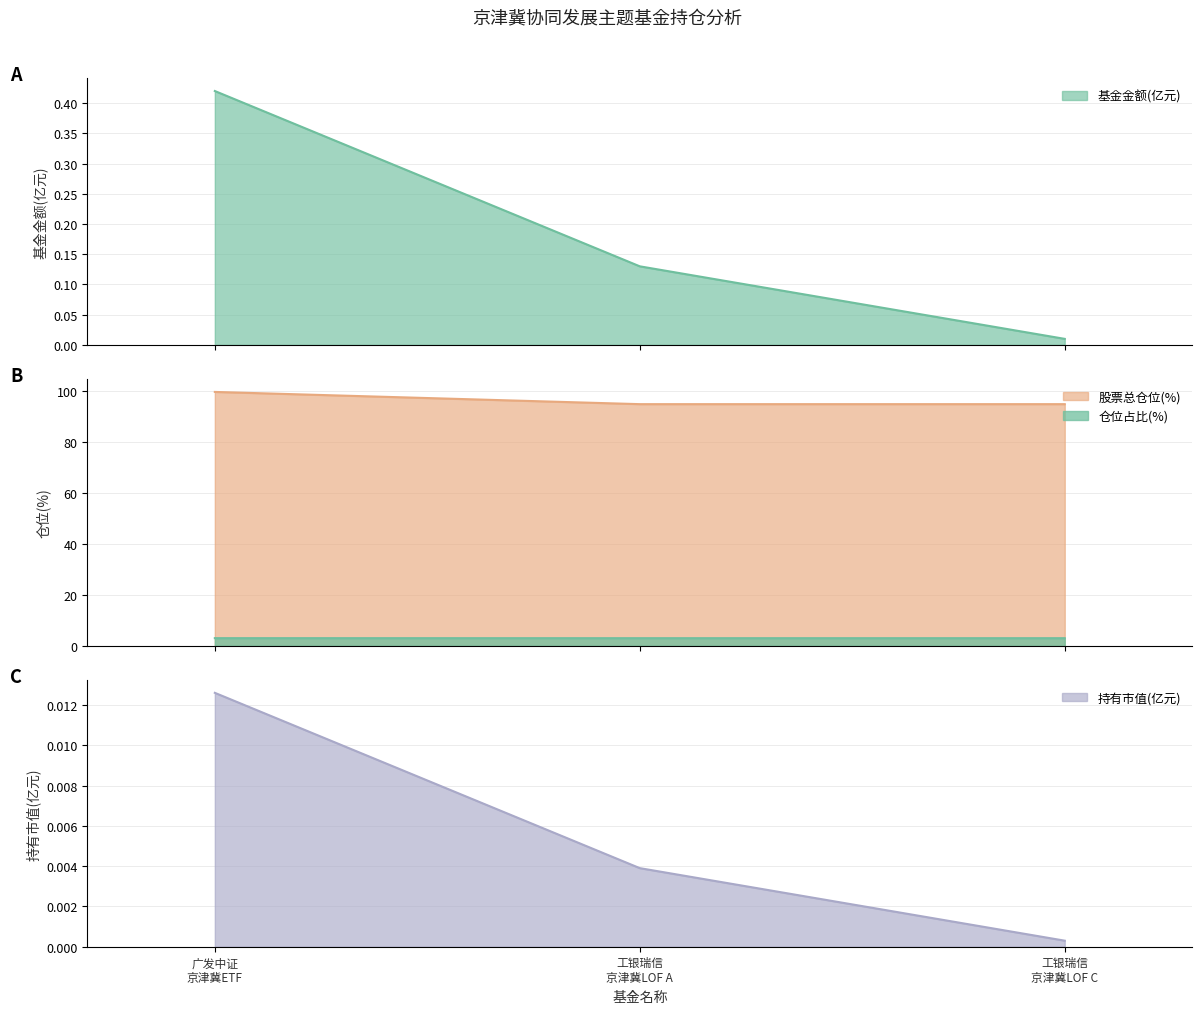

Reading left to right, extract all data points from this chart.

基金金额(亿元): 0.4	0.1	0.0
股票总仓位(%): 99.5	94.7	94.7
仓位占比(%): 3.0	3.0	3.0
持有市值(亿元): 0.0	0.0	0.0